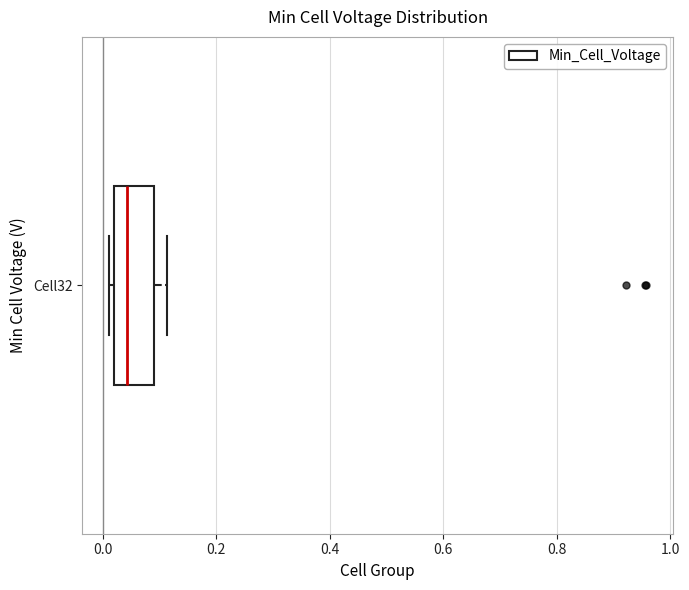

Where does the right whisker of the box for Cell32 end on the x-axis? The values are not printed on the chart, so give them approximately, as read against the axis.

0.12